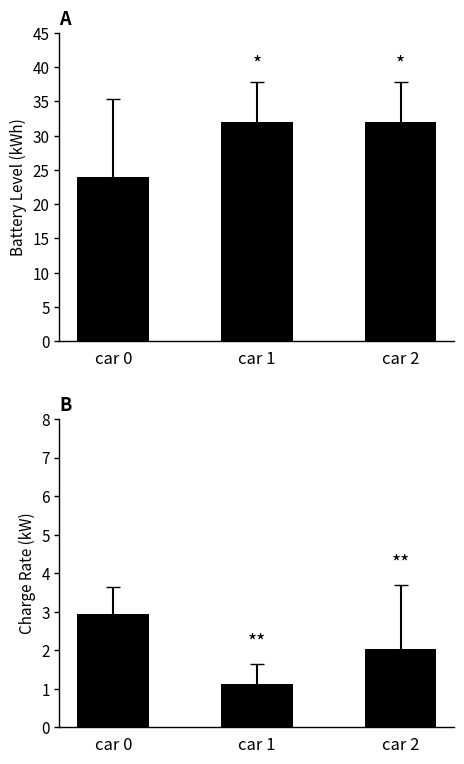

What are all the series names shown in the legend?

Mean Battery Level, Mean Charge Rate